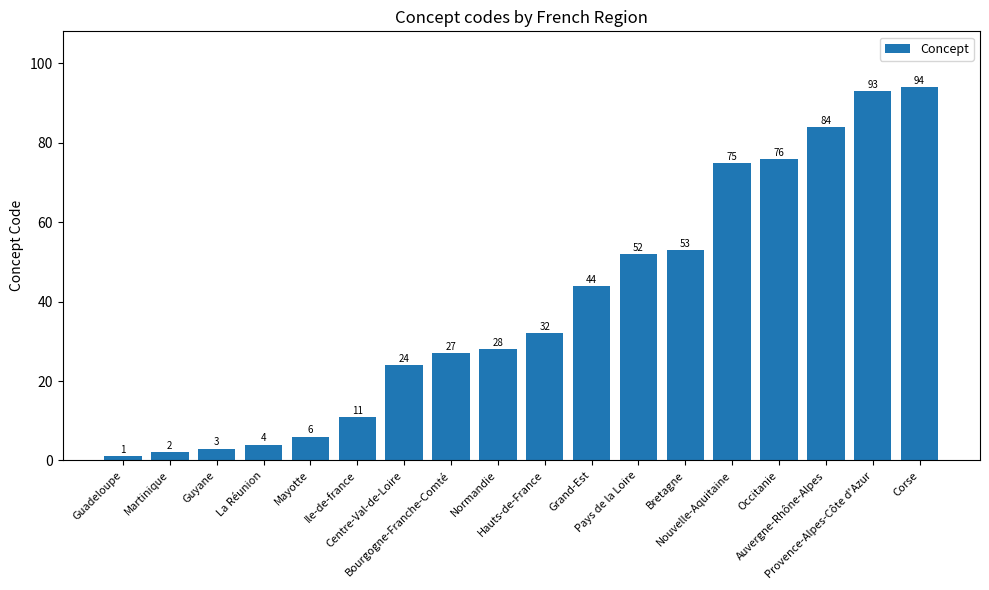

What is the ratio of the value at La Réunion to the value at Bourgogne-Franche-Comté?

0.1